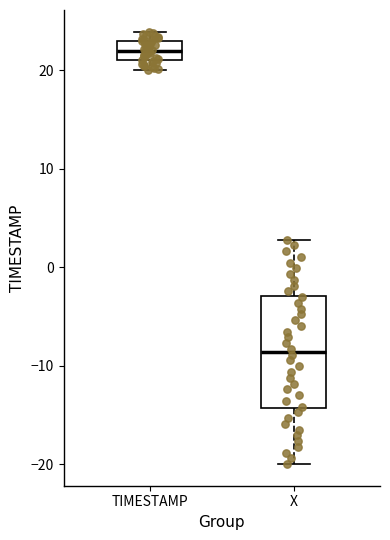

Comparing the boxes themselves (not the whiskers), which one is the tallest?

X